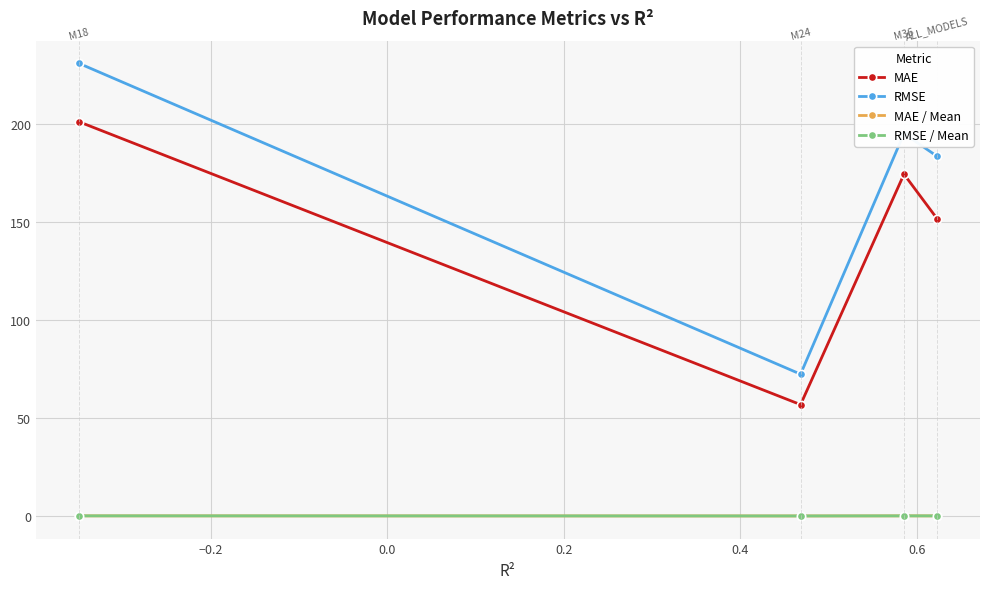

How many values in the RMSE series exceed 195?

2